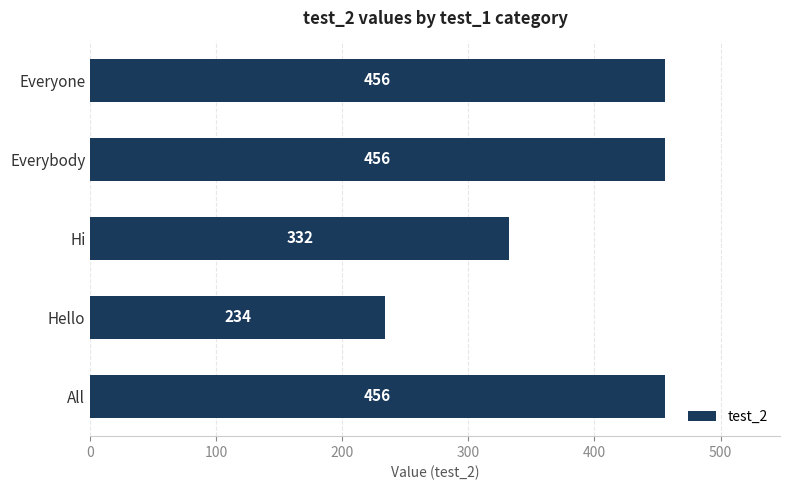

What is the smallest value displayed?

234.0